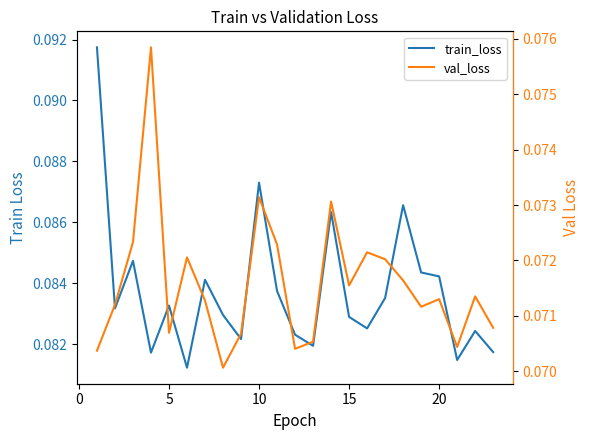

The train_loss series shows 0.1 at 20. True or false?

True